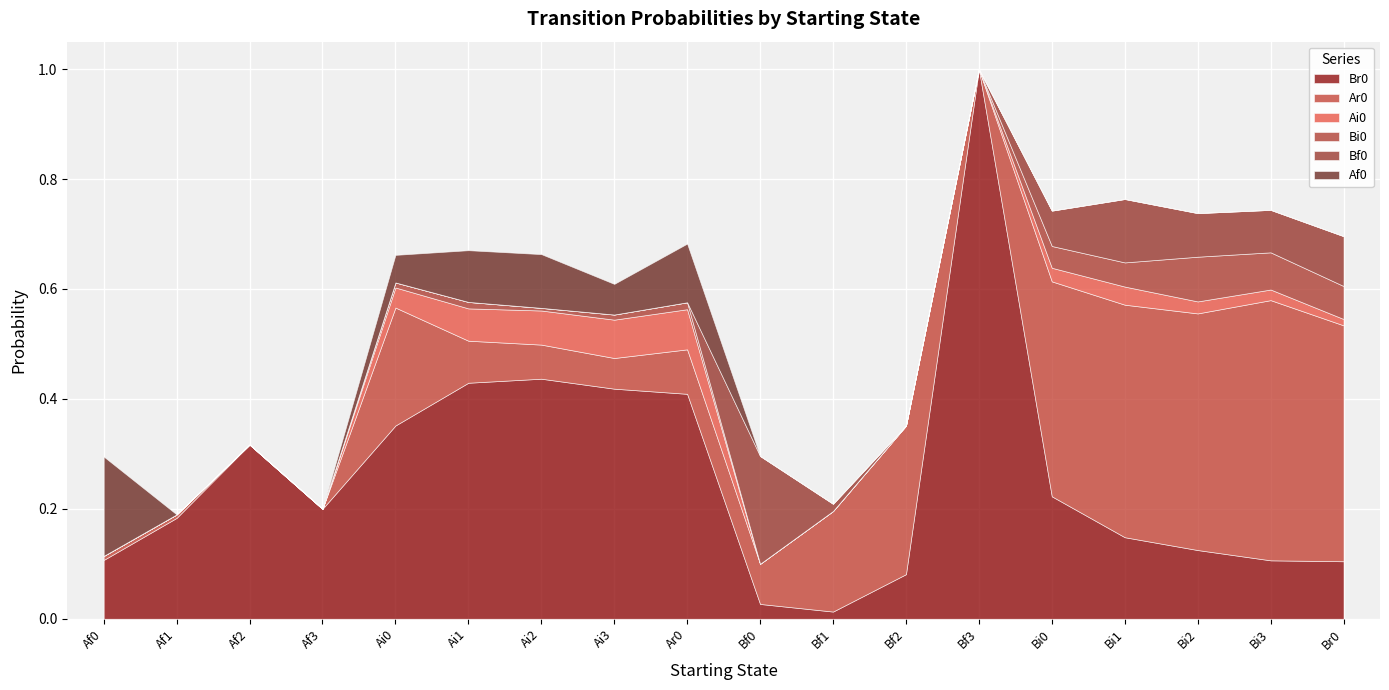

What is the highest value of the Bi0 series?

0.1